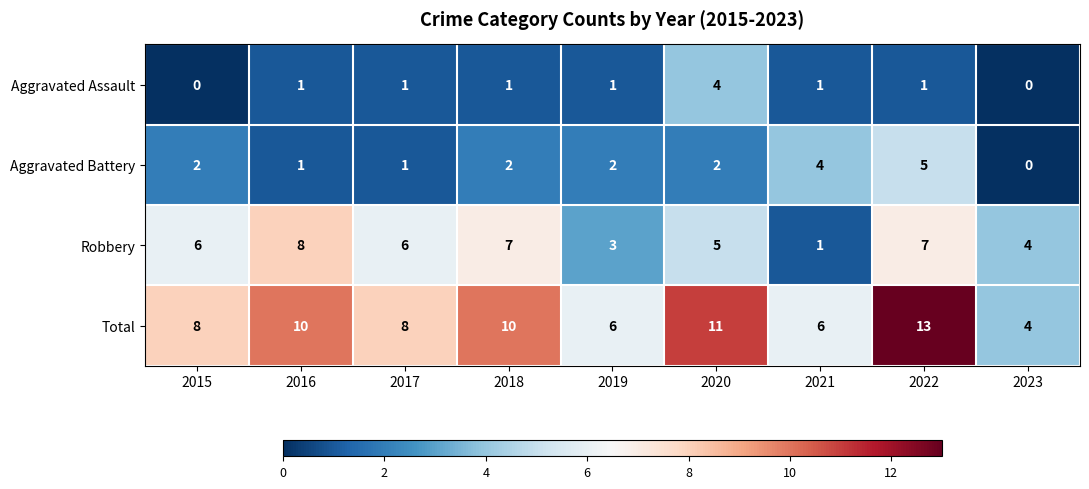

At how many categories does at least one series exceed 2?

9